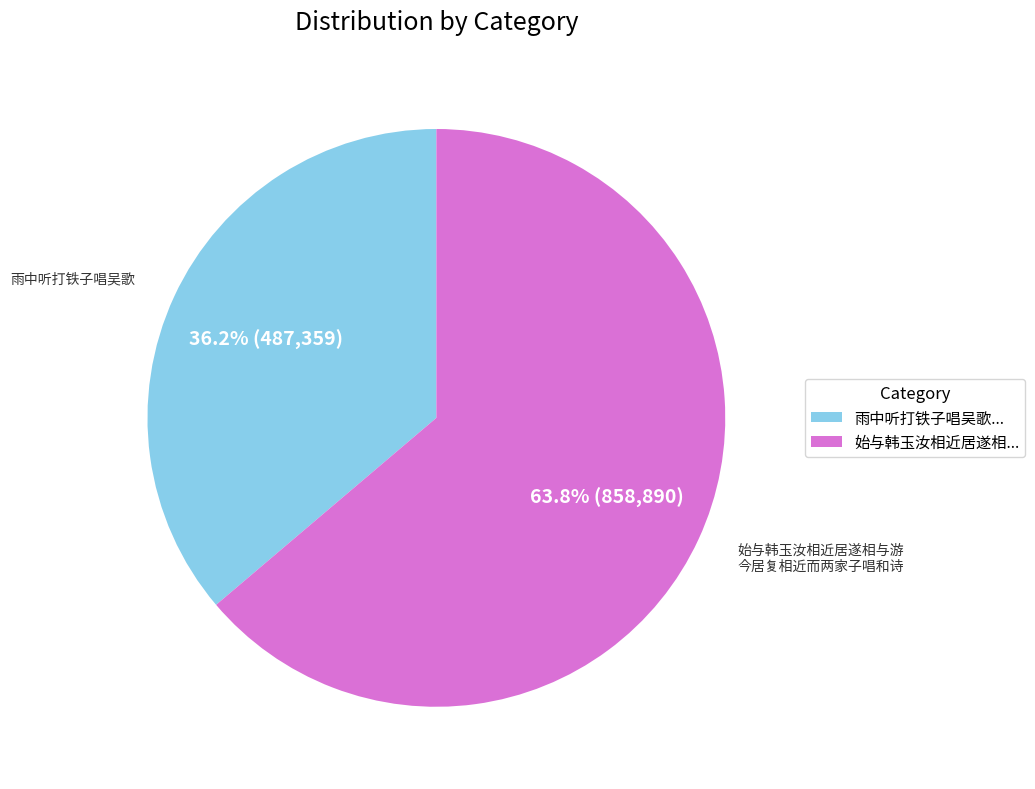

Combined, do 始与韩玉汝相近居遂相... and 雨中听打铁子唱吴歌... account for over 50%?

Yes